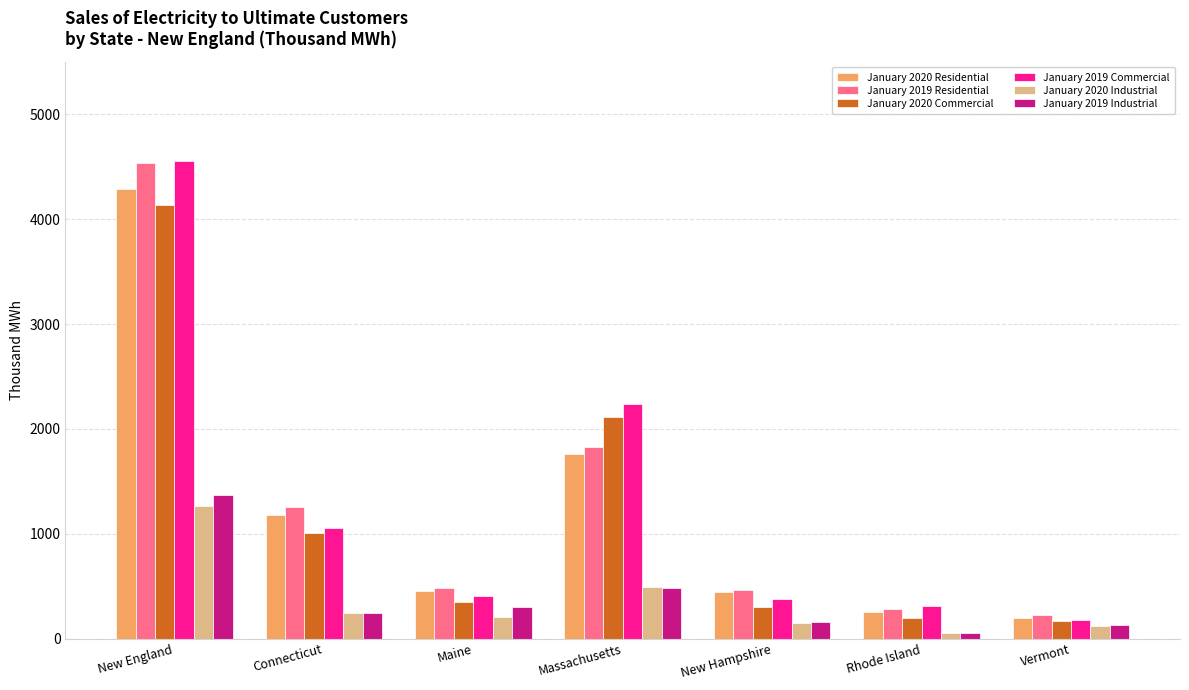

How many series are shown in this chart?

6